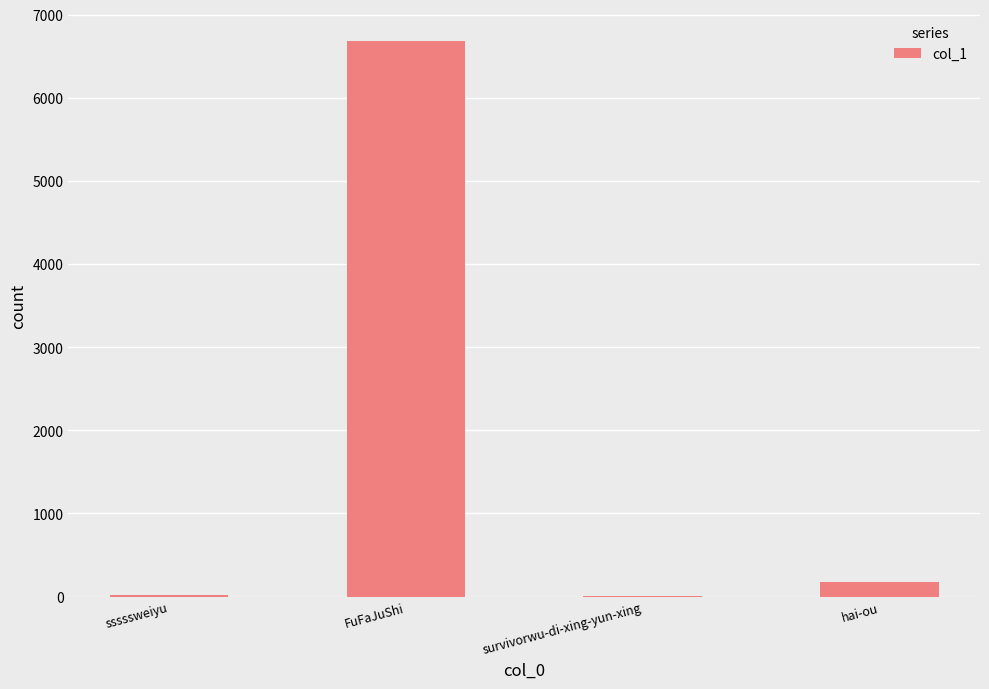

Are the bars grouped side by side (vs. stacked)?

No